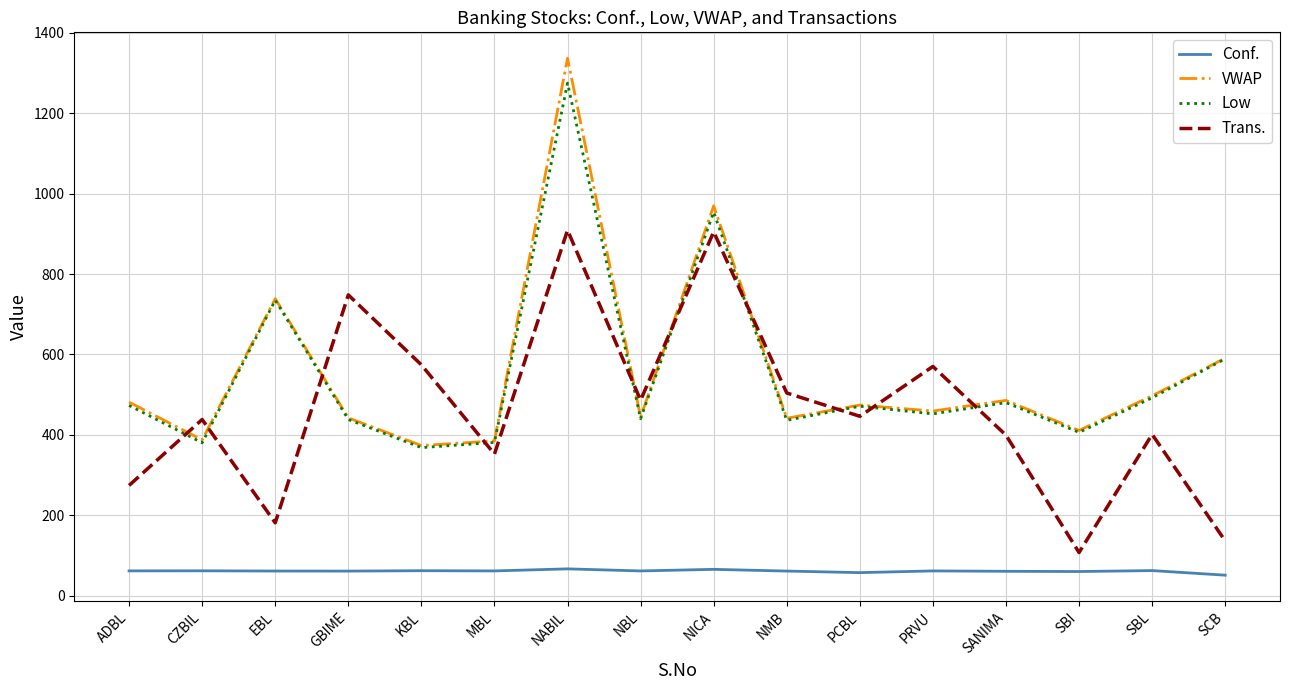

True or false: Low and Trans. intersect in this chart.

True